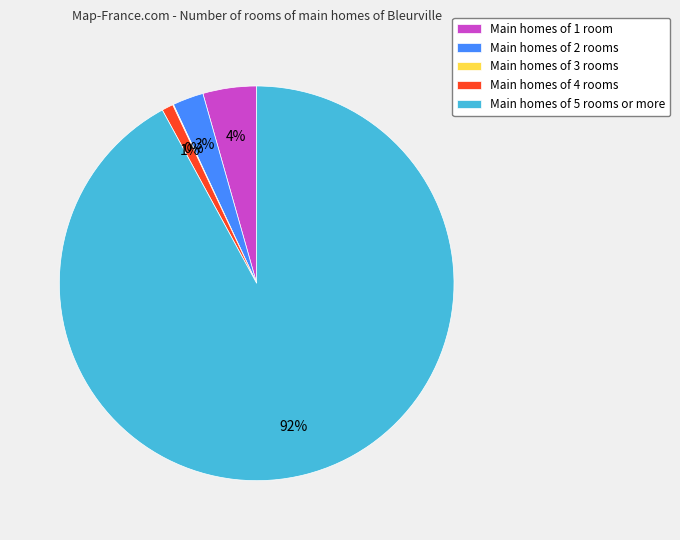

Which has a higher value, Main homes of 4 rooms or Main homes of 5 rooms or more?

Main homes of 5 rooms or more